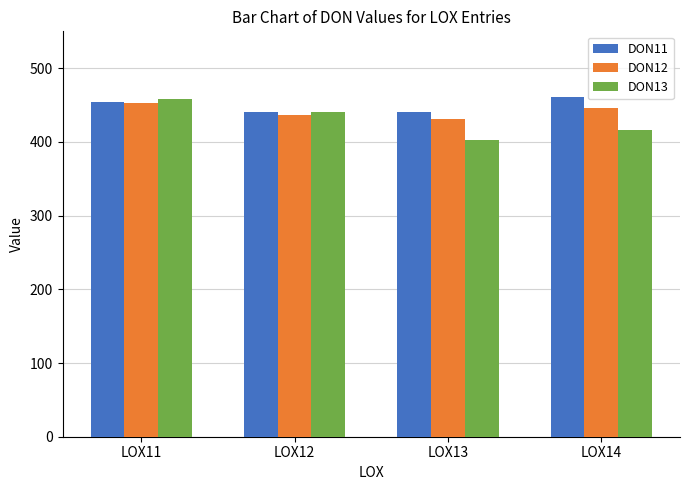

What is the total value across all series at LOX11?

1364.0